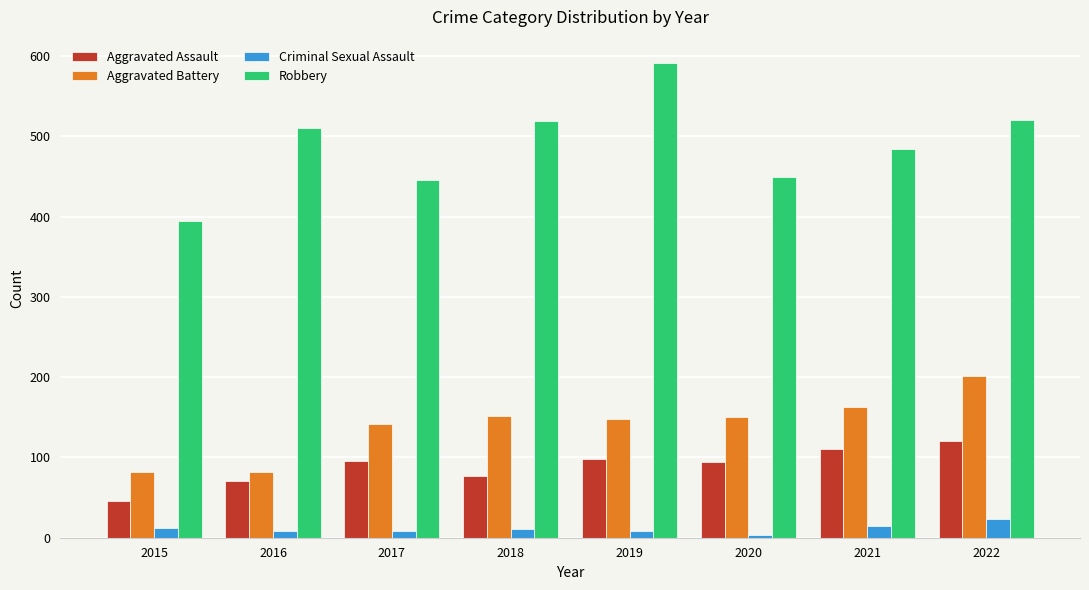

What is the spread (max minus min) of values at 2019?

583